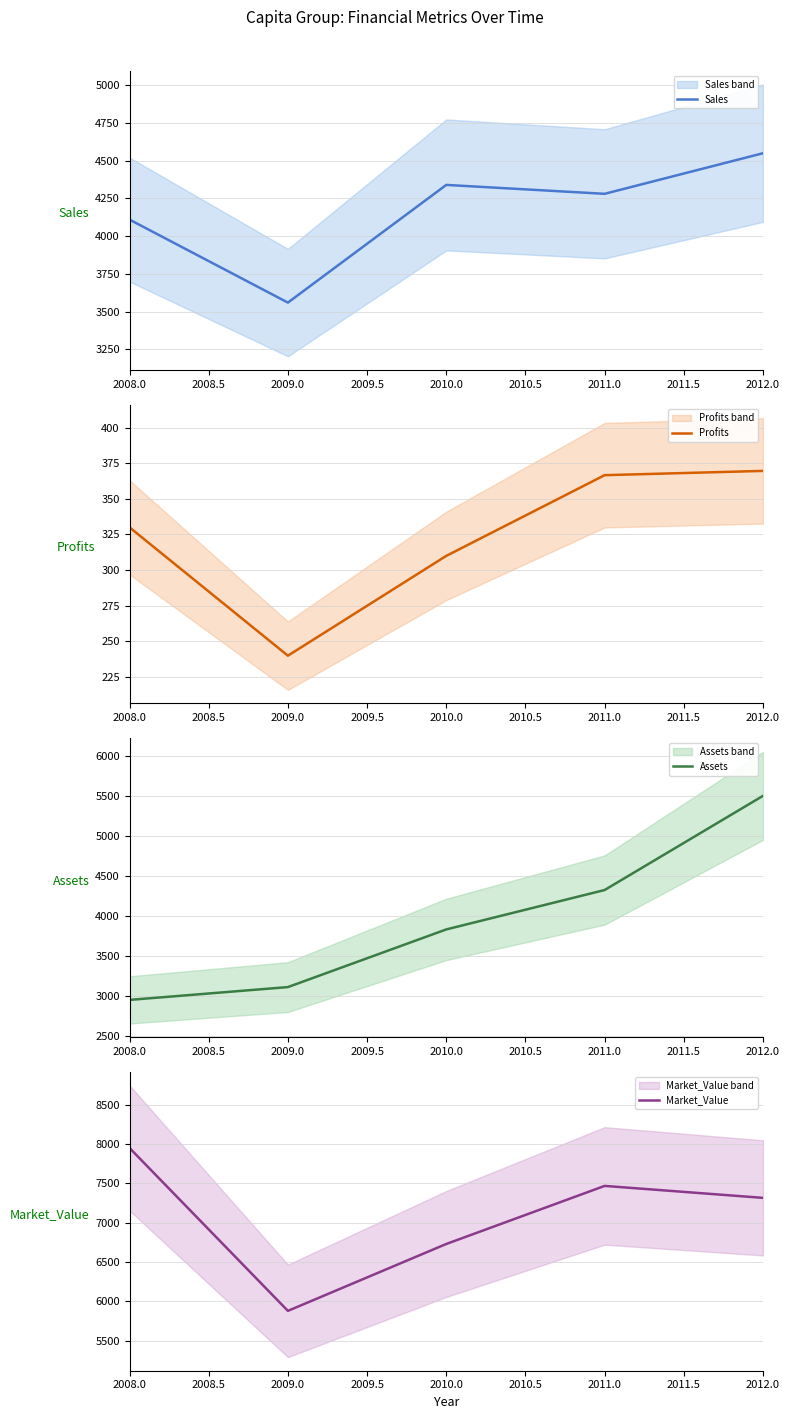

What is the highest value of the Profits series?

369.6